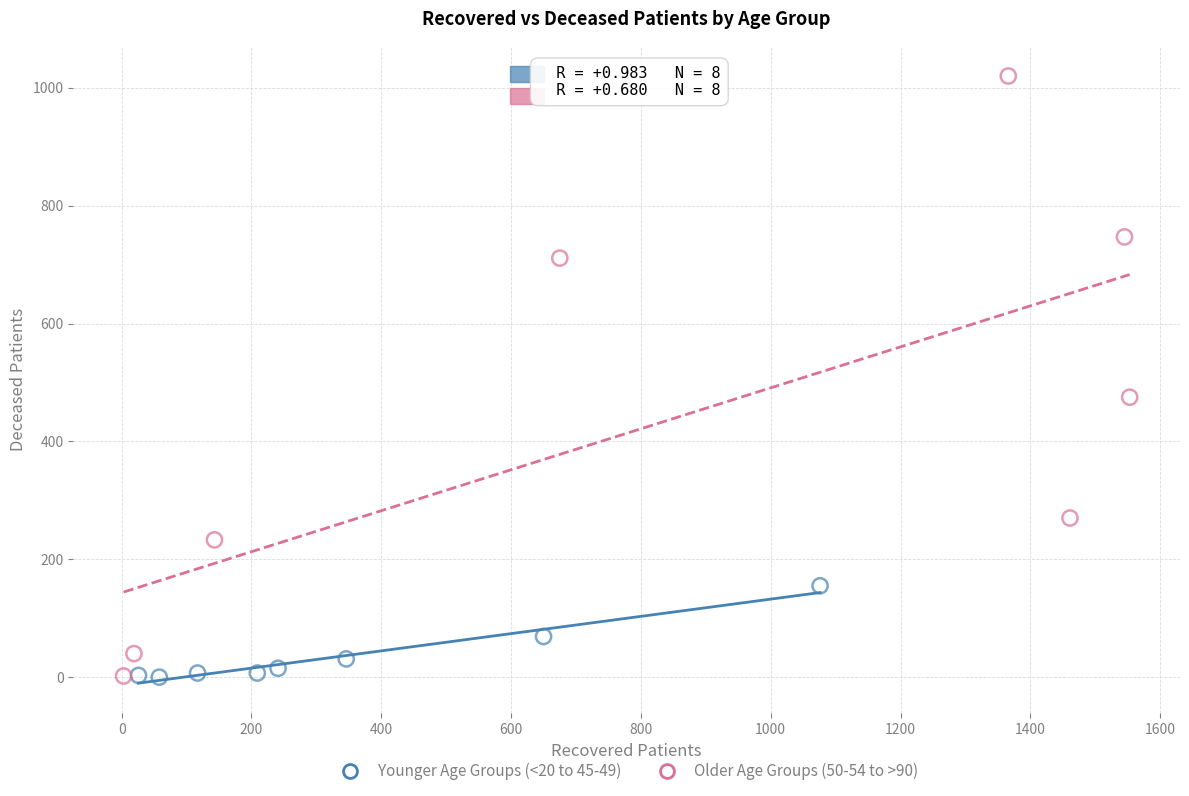

Which series contains the highest Y value?

Older Age Groups (50-54 to >90)